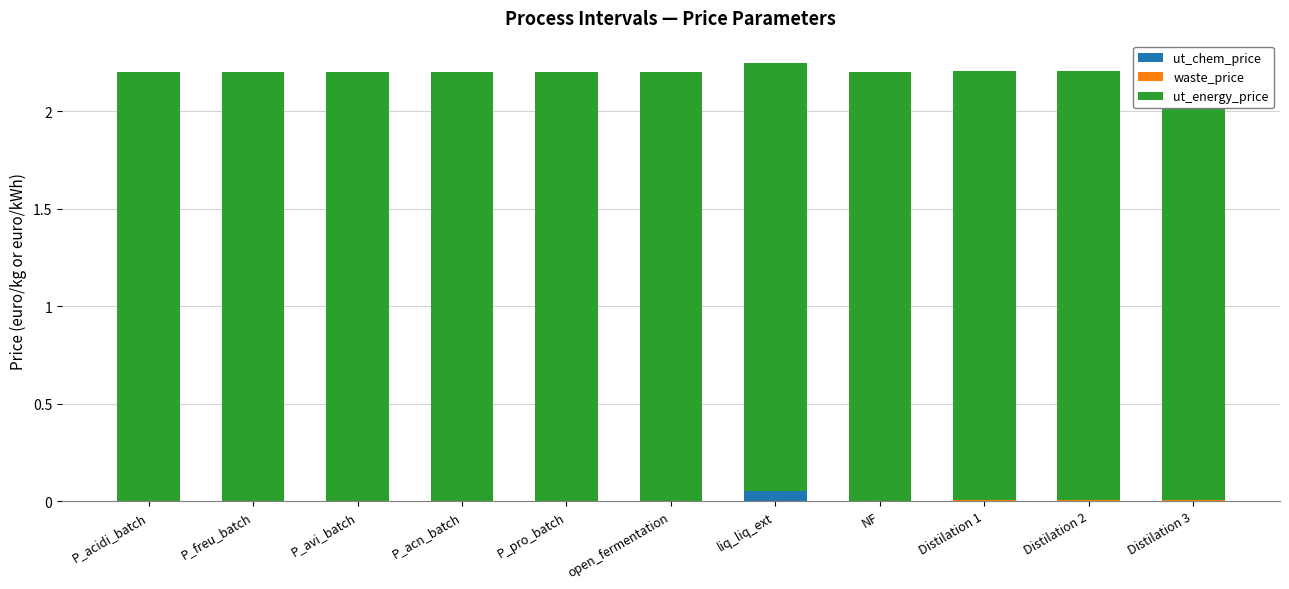

Are the bars horizontal?

No